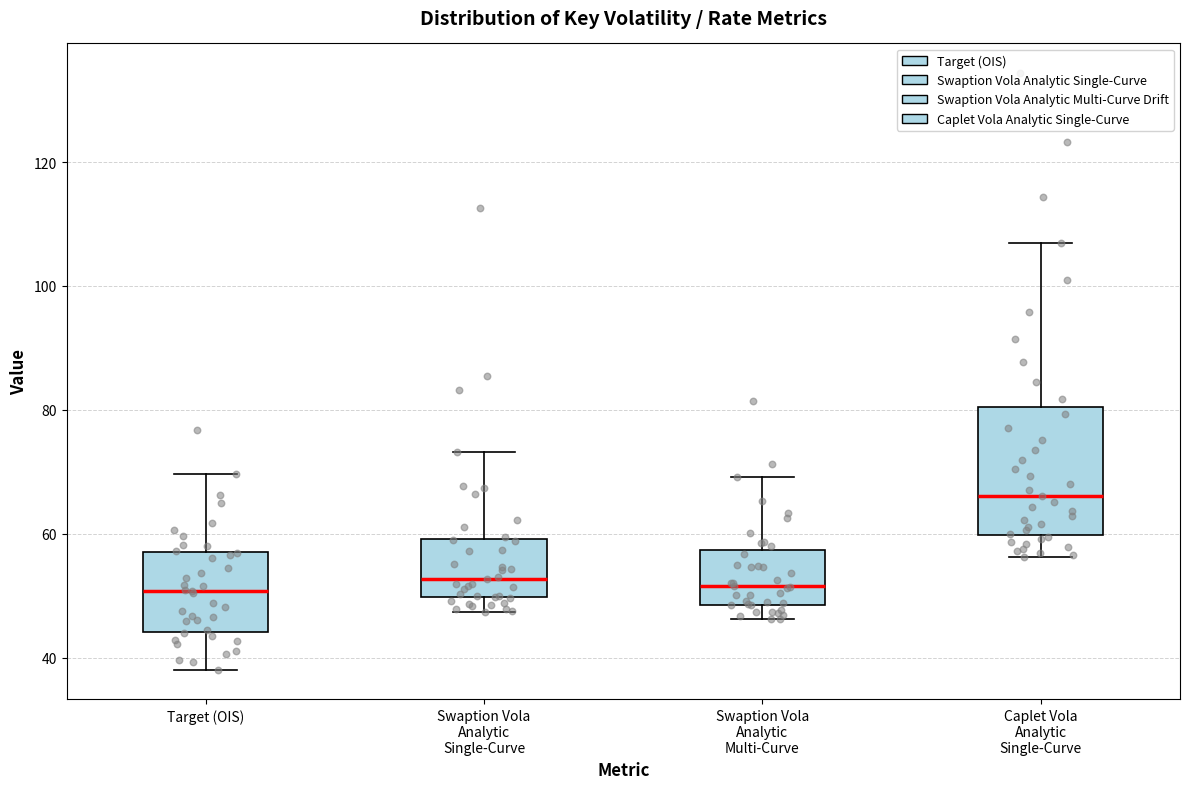

Reading left to right, read every box against the y-axis: the position of its median line, the range the box covers, and the ends of its whiskers. The values are not printed on the chart, so give them approximately, as read against the axis.

Target (OIS): median 50, box 44 to 58, whiskers 38 to 70
Swaption Vola Analytic Single-Curve: median 52, box 50 to 60, whiskers 48 to 74
Swaption Vola Analytic Multi-Curve: median 52, box 48 to 58, whiskers 46 to 70
Caplet Vola Analytic Single-Curve: median 66, box 60 to 80, whiskers 56 to 108